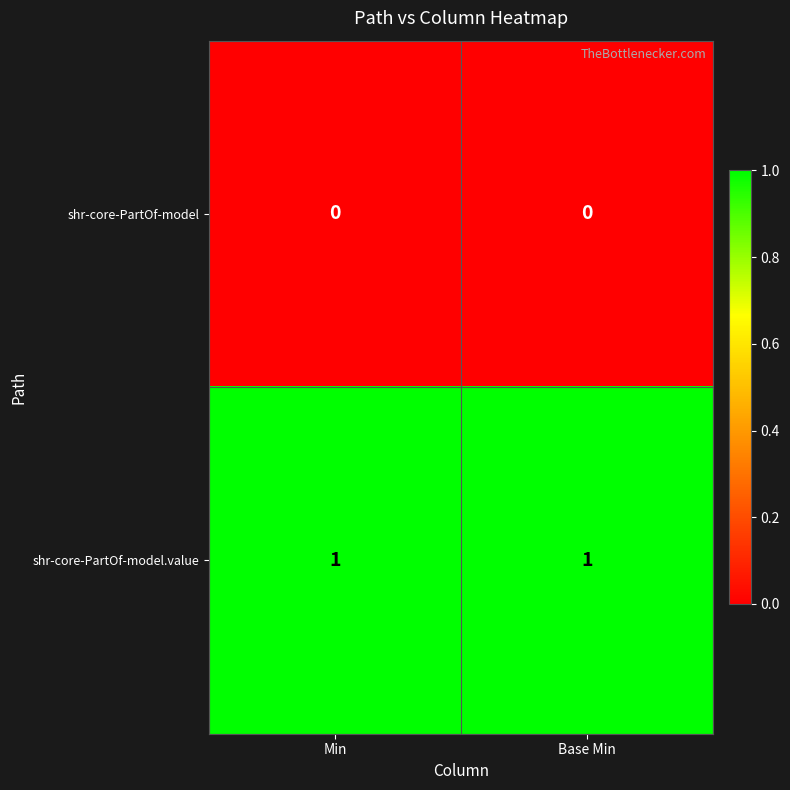

Reading left to right, transcribe all the data shown in this chart.

shr-core-PartOf-model: Min=0	Base Min=0
shr-core-PartOf-model.value: Min=1	Base Min=1